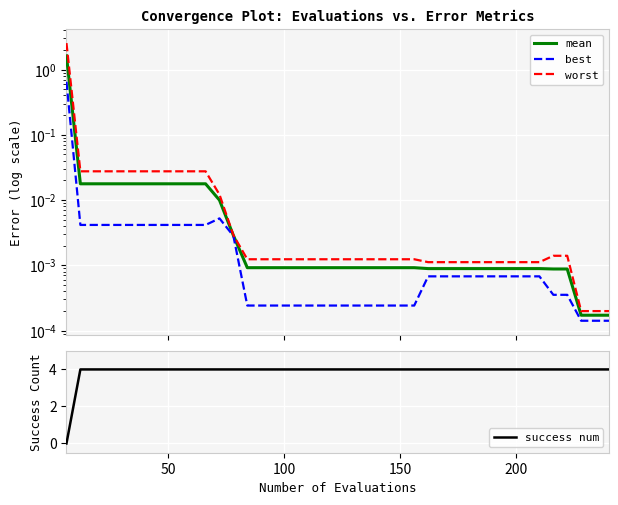

The success num series shows 6.4 at 150. True or false?

False